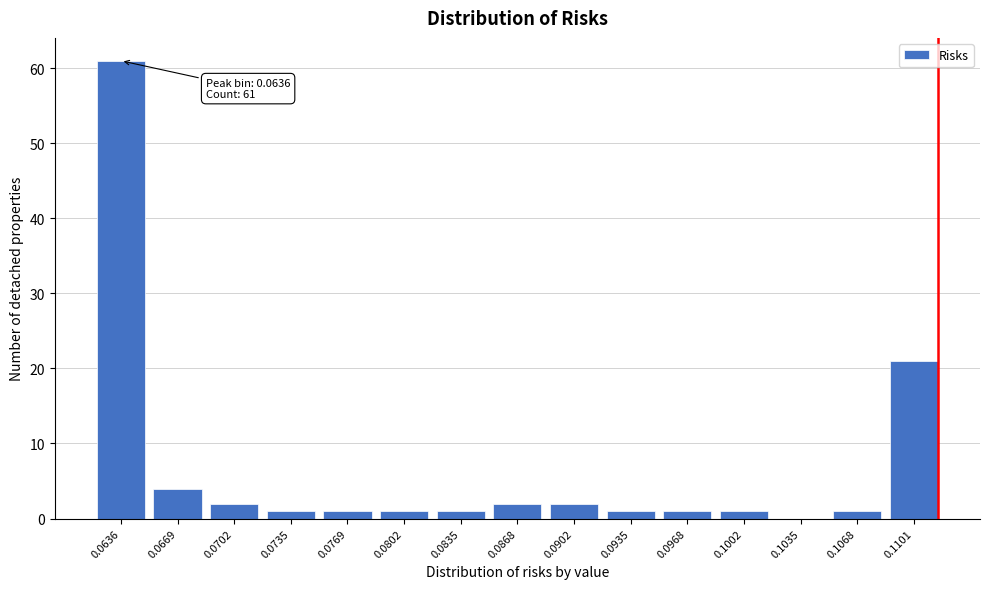

Reading right to left, extract all data points from this chart.

0.1101=21	0.1068=1	0.1035=0	0.1002=1	0.0968=1	0.0935=1	0.0902=2	0.0868=2	0.0835=1	0.0802=1	0.0769=1	0.0735=1	0.0702=2	0.0669=4	0.0636=61